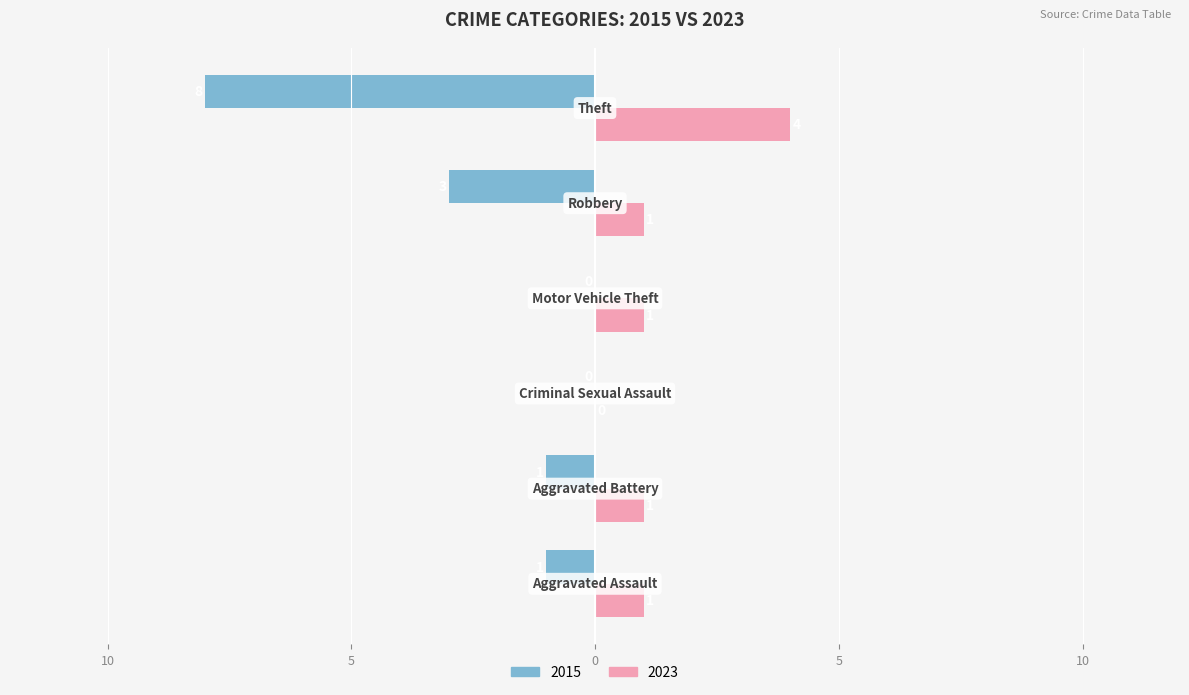

Reading left to right, list all the values displayed in this chart.

2015: -1	-1	0	0	-3	-8
2023: 1	1	0	1	1	4